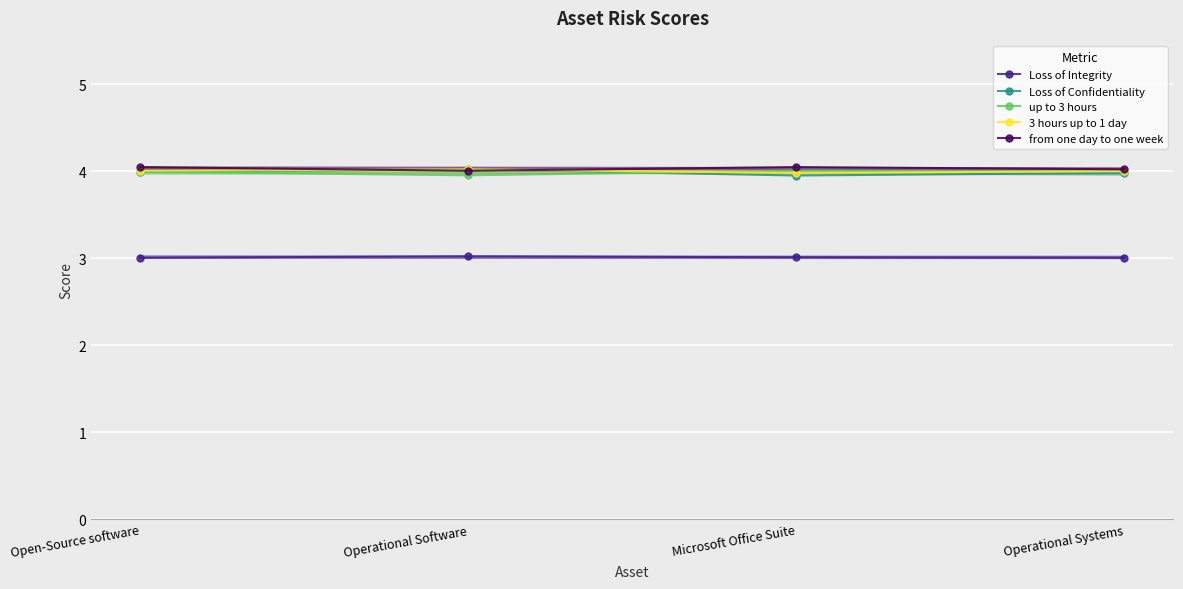

What is the label of the 2nd point from the right?

Microsoft Office Suite